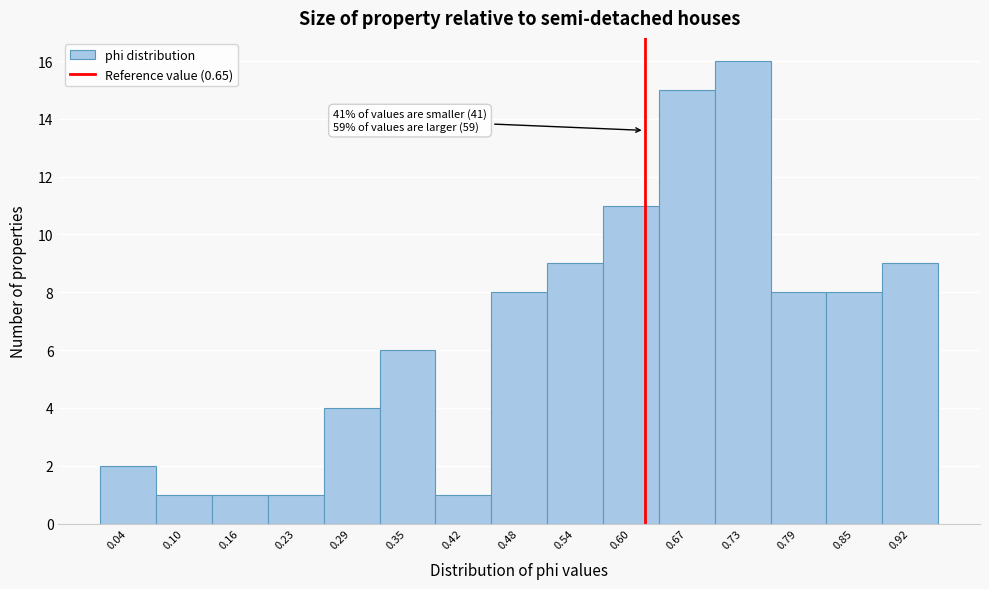

Reading right to left, extract all data points from this chart.

9	8	8	16	15	11	9	8	1	6	4	1	1	1	2